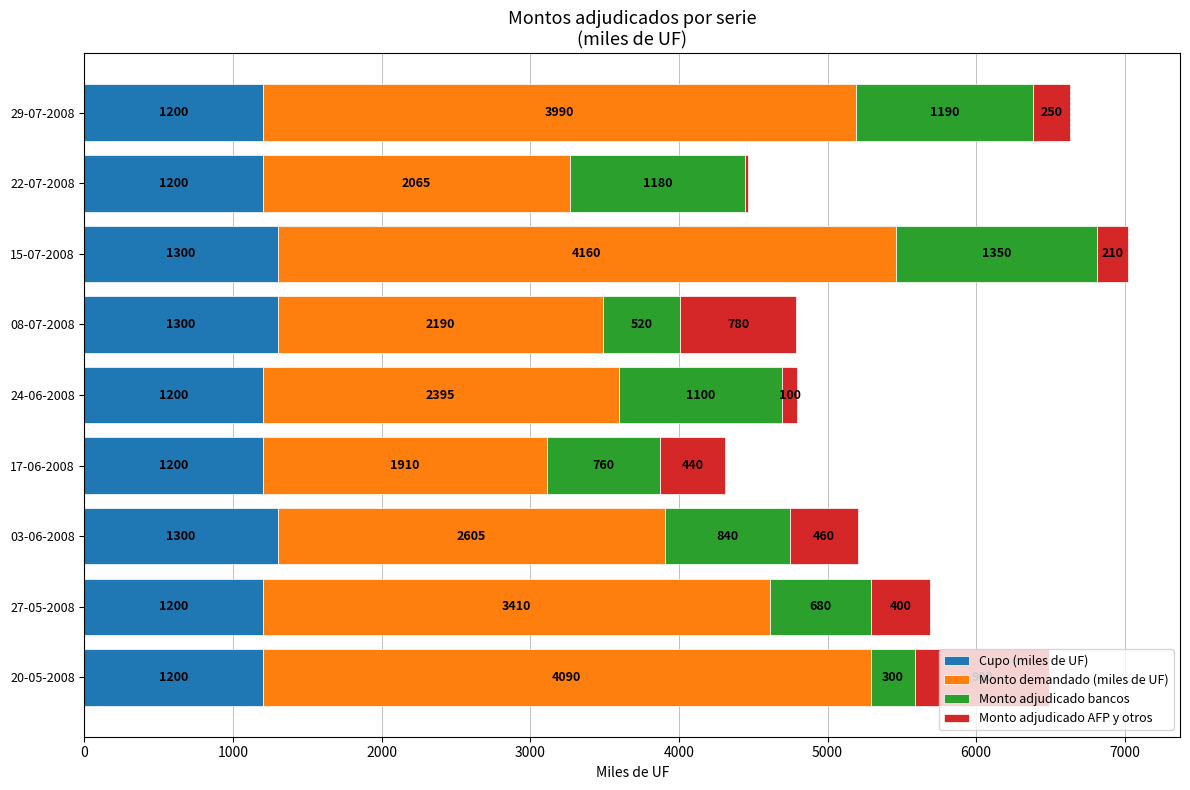

What is the highest value of the Cupo (miles de UF) series?

1300